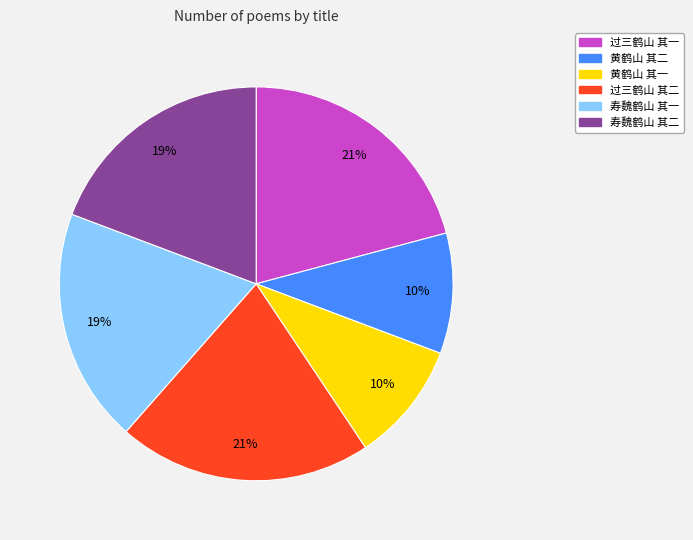

The 过三鹤山 其二 slice represents 12% of the pie. True or false?

False